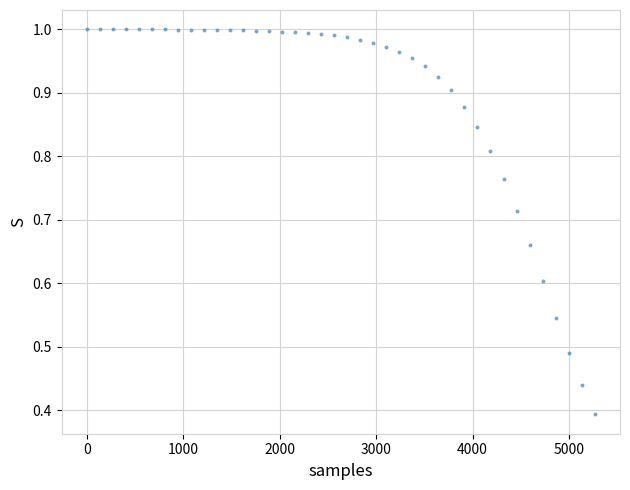

What is the range of X values (max minus min)?

5265.0